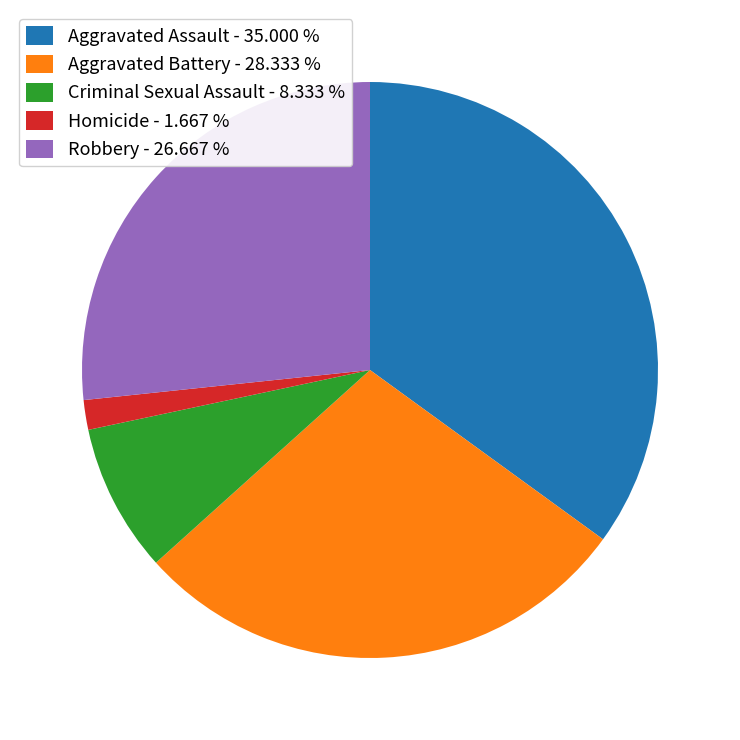

What is the smallest slice in the pie chart?

Homicide